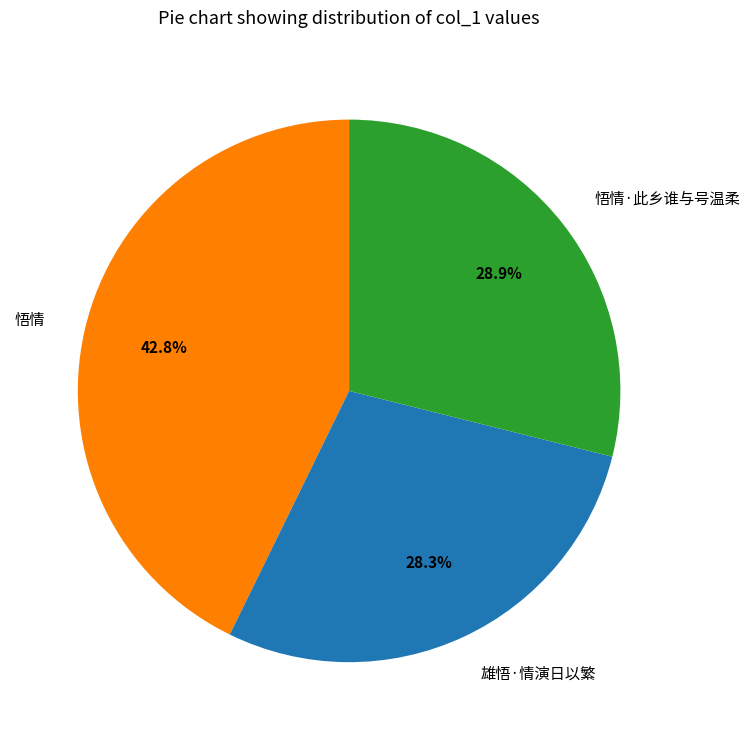

Which slice is the largest?

悟情